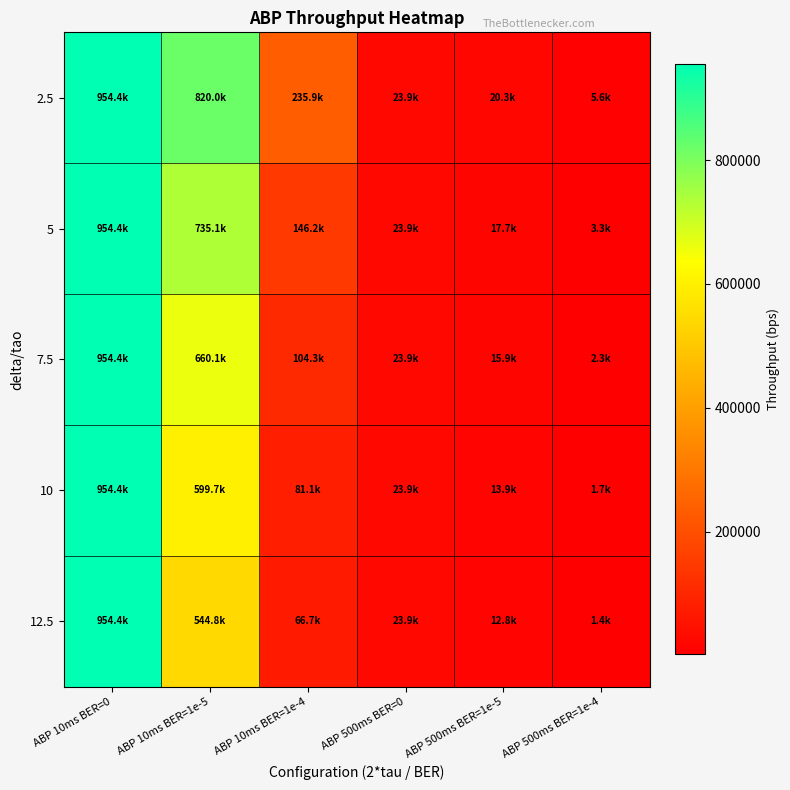

Rank the series at ABP 500ms BER=1e-5 from highest to lowest value.

2.5, 5, 7.5, 10, 12.5